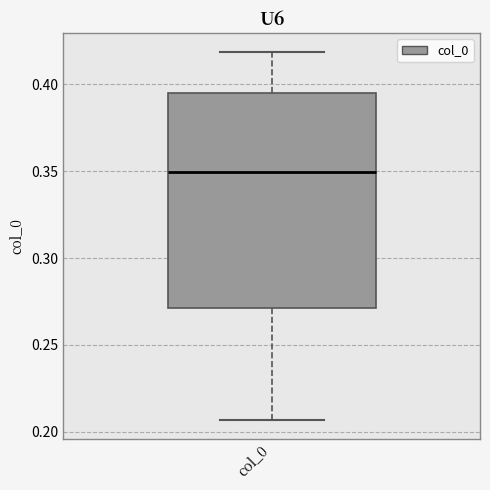

Where does the lower whisker of the box for col_0 end on the y-axis? The values are not printed on the chart, so give them approximately, as read against the axis.

0.205